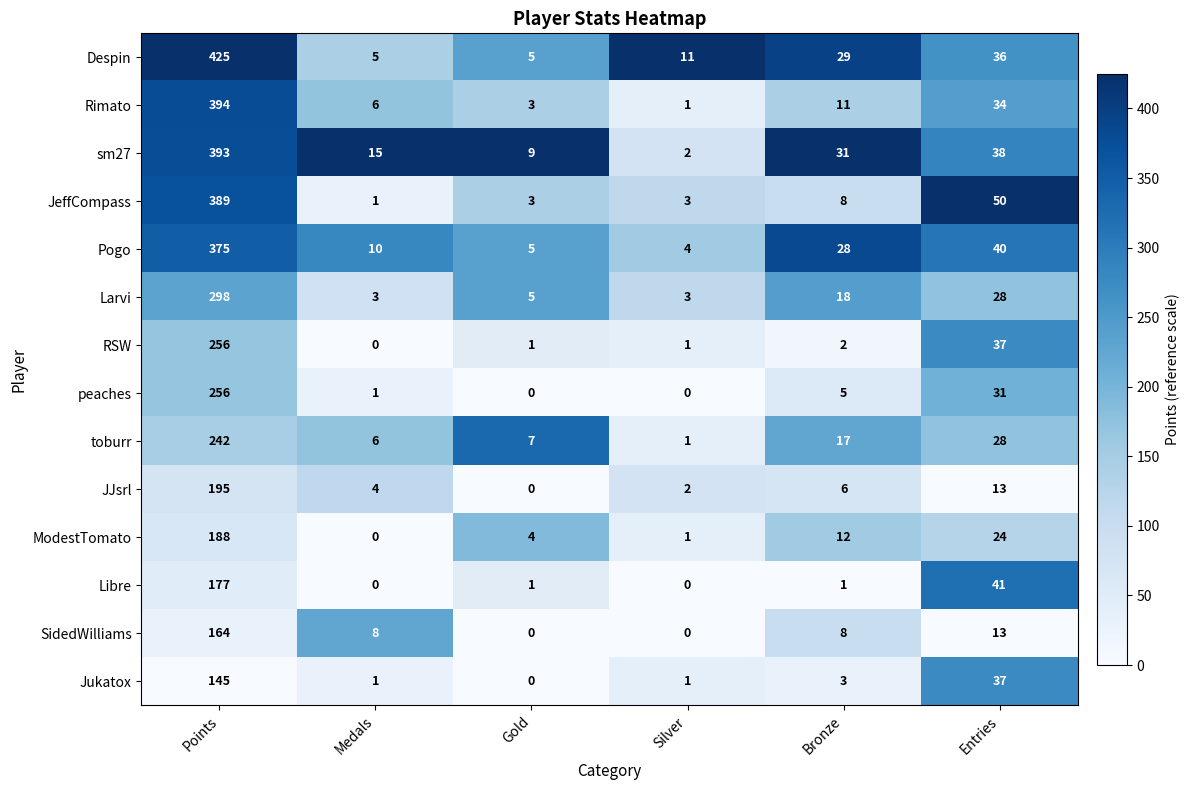

Which series has the largest total across all categories?

Despin